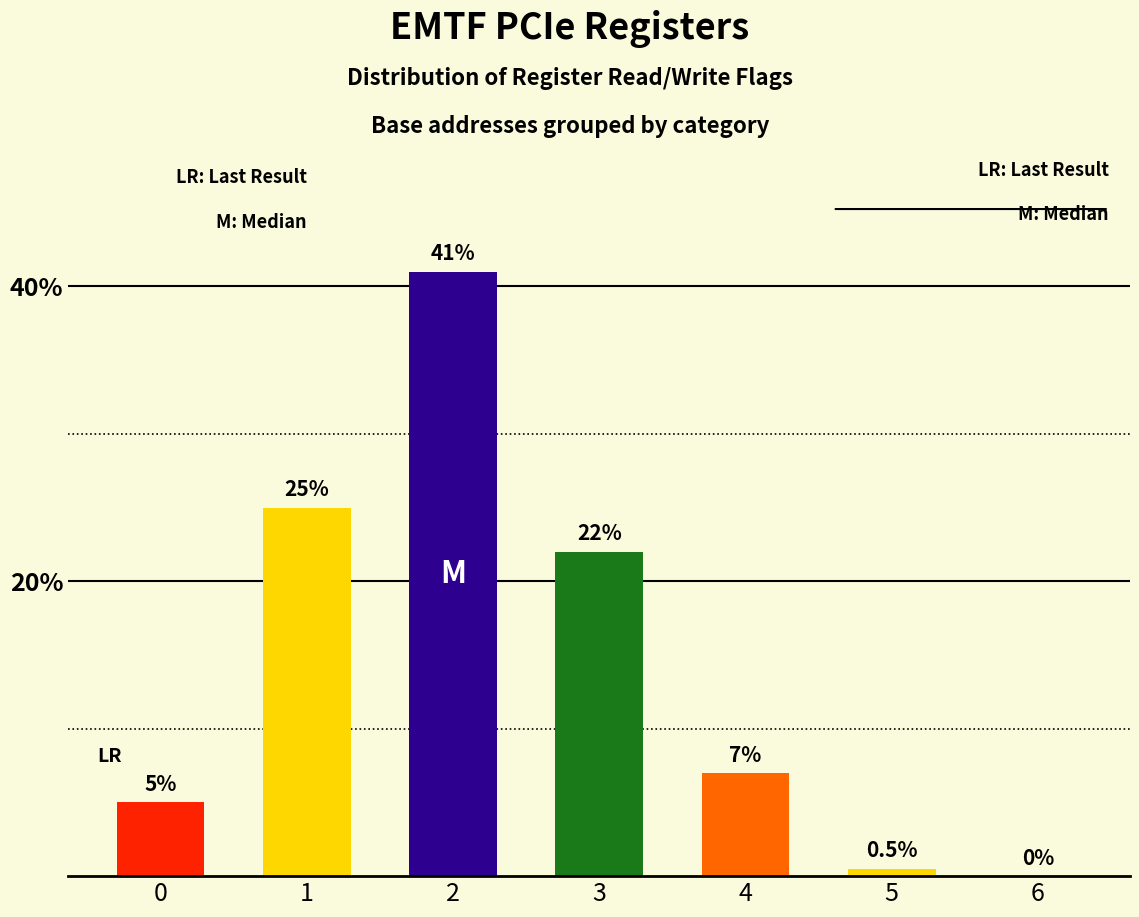

Which has a higher value, 0 or 2?

2